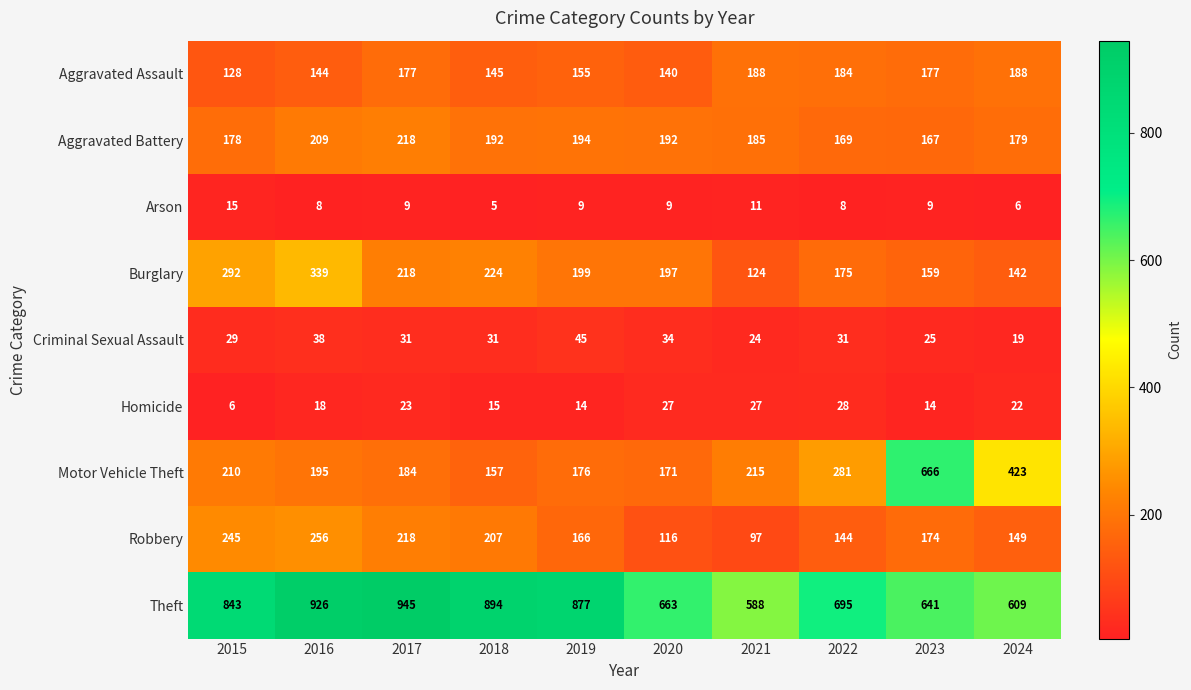

At how many categories does at least one series exceed 292?

10